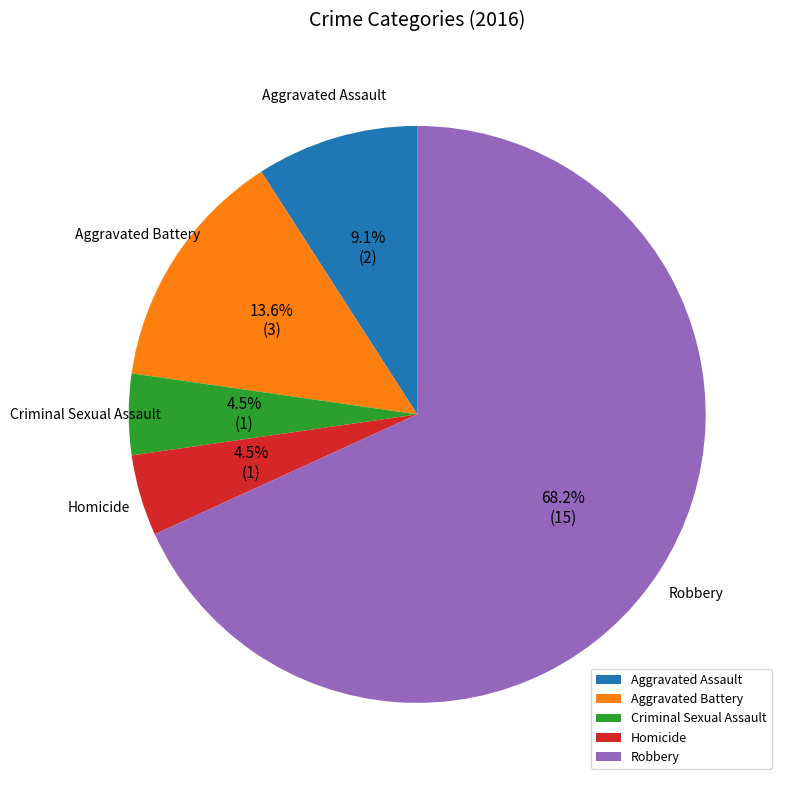

Between Criminal Sexual Assault and Robbery, which is larger?

Robbery